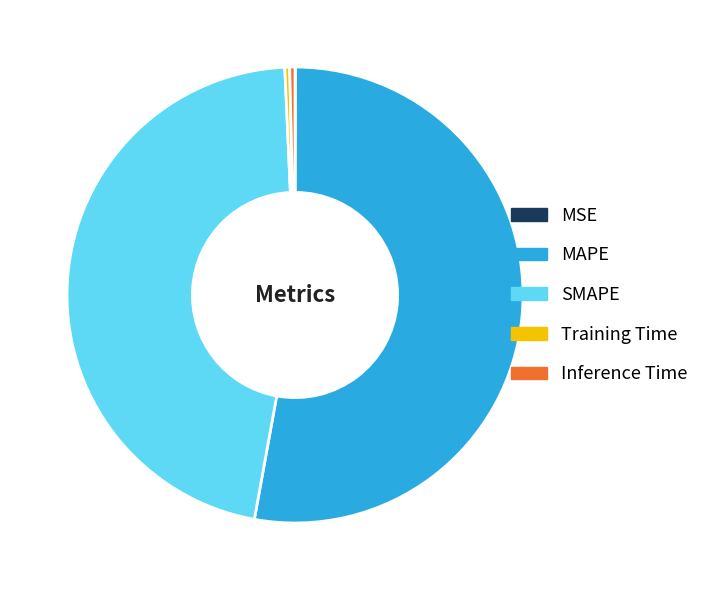

Which category accounts for the majority?

MAPE